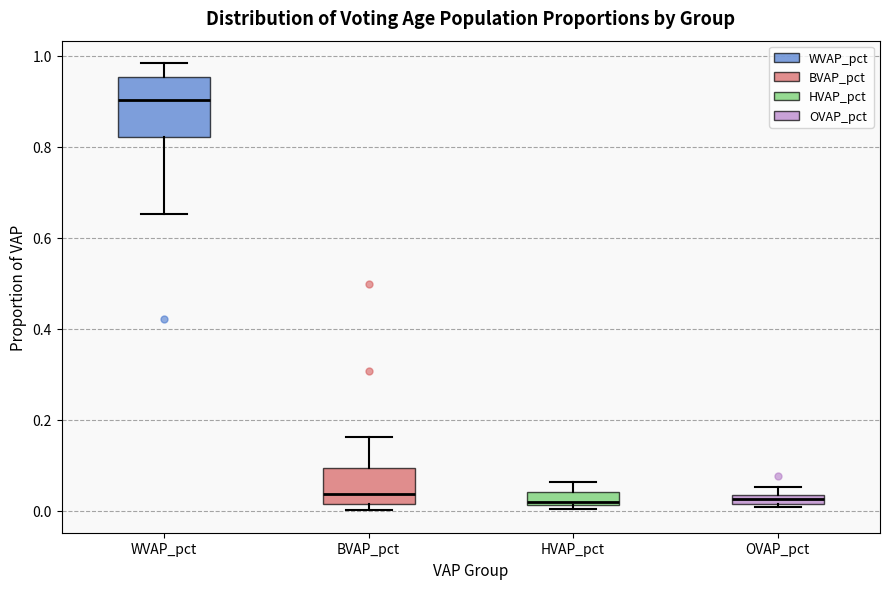

Which box is the tallest, from its lower edge to its upper edge?

WVAP_pct